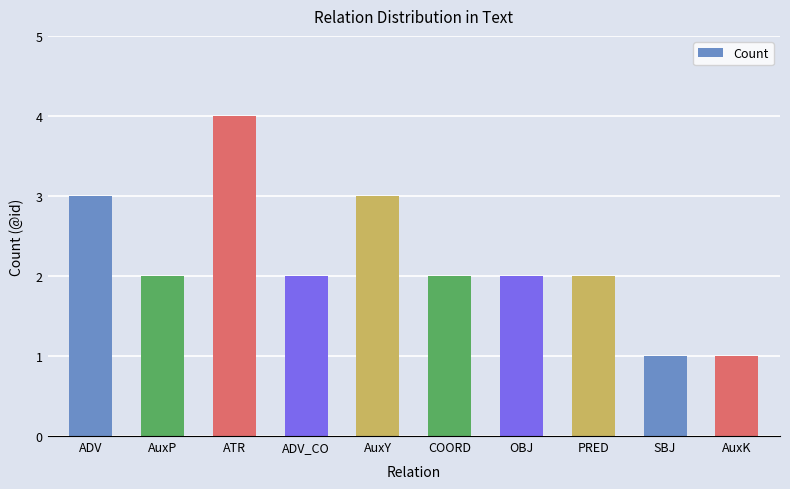

What is the smallest value displayed?

1